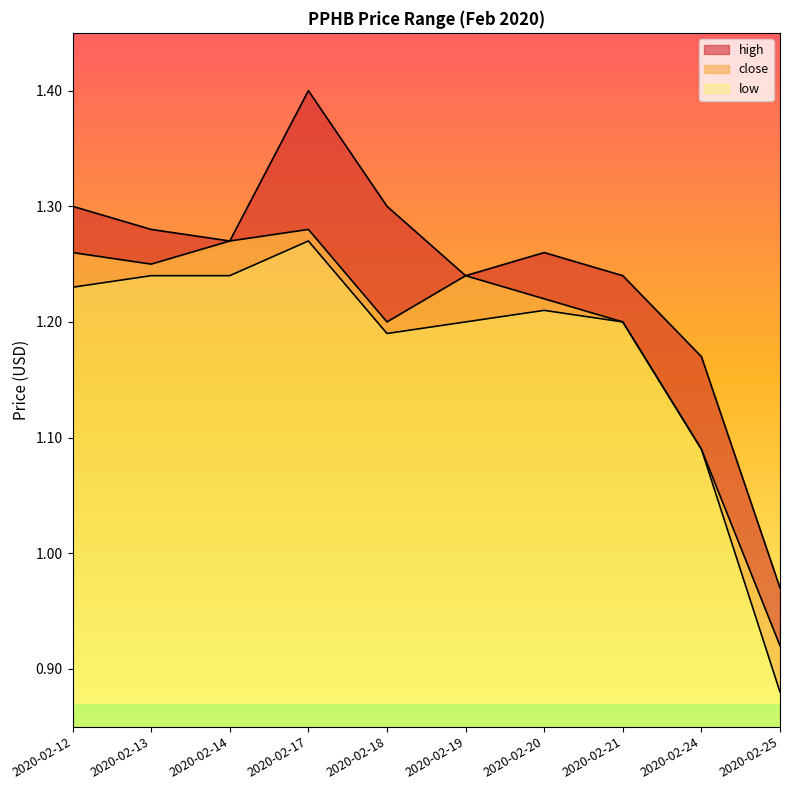

How many interior local peaks does the close series have?

2